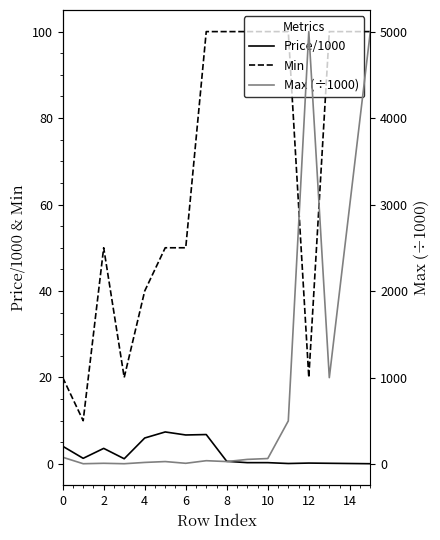

The value of Min at 12 is 84.3. True or false?

False